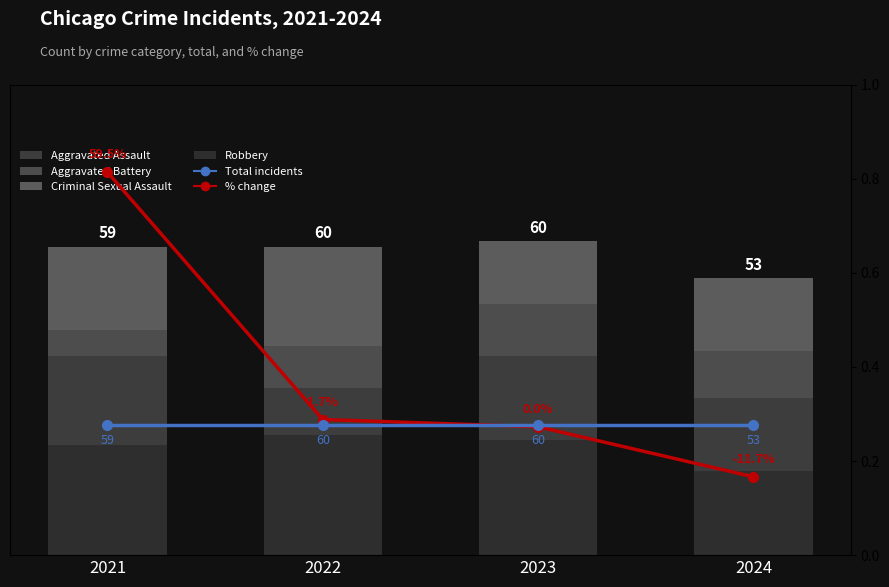

Rank the series at 2023 from lowest to highest value.

% change, % of total (normalized), Criminal Sexual Assault, Robbery, Aggravated Battery, Aggravated Assault